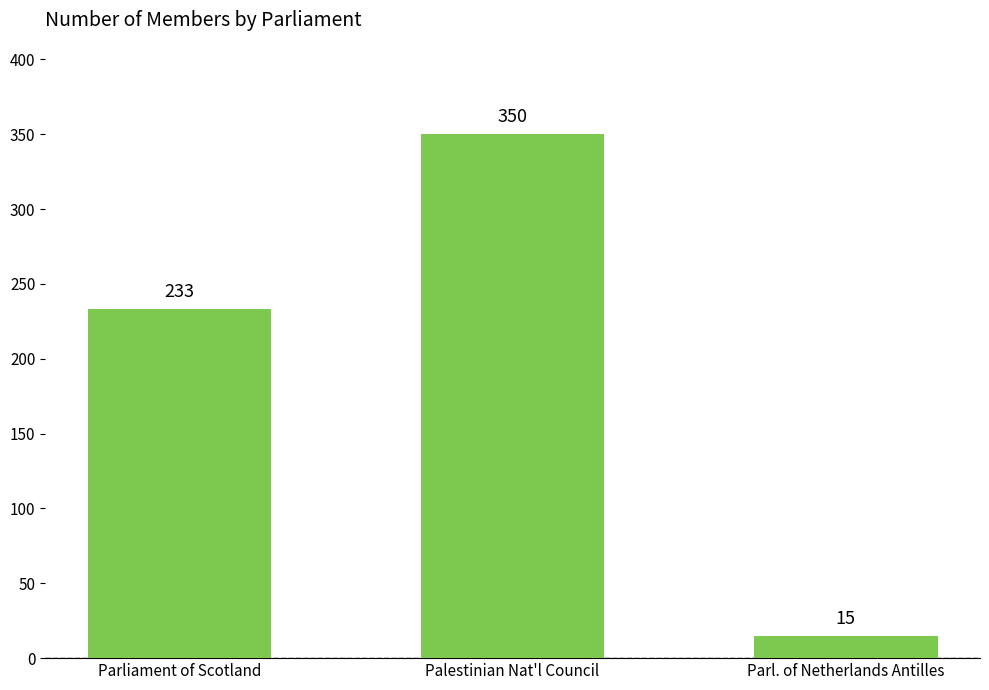

What is the average value?

199